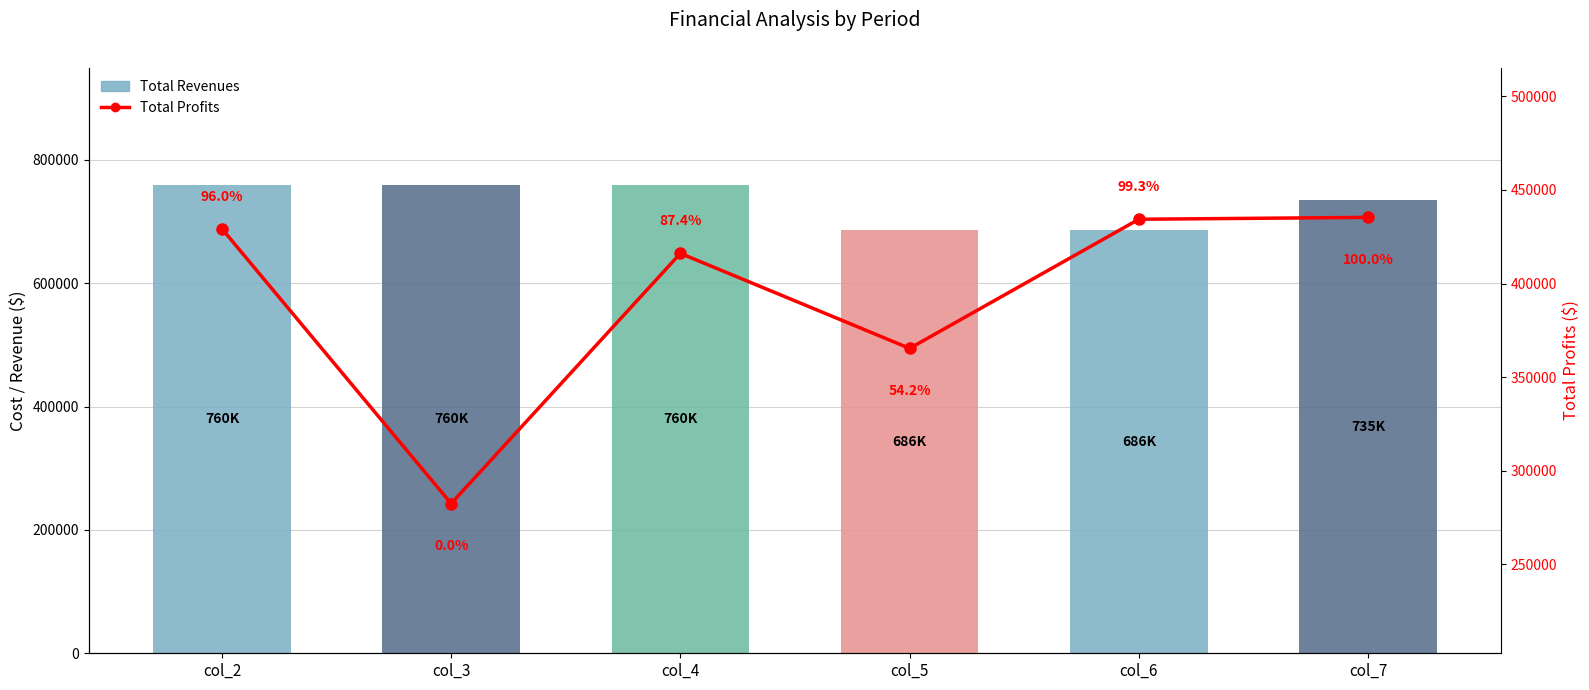

Which series has the largest total across all categories?

Total Revenues